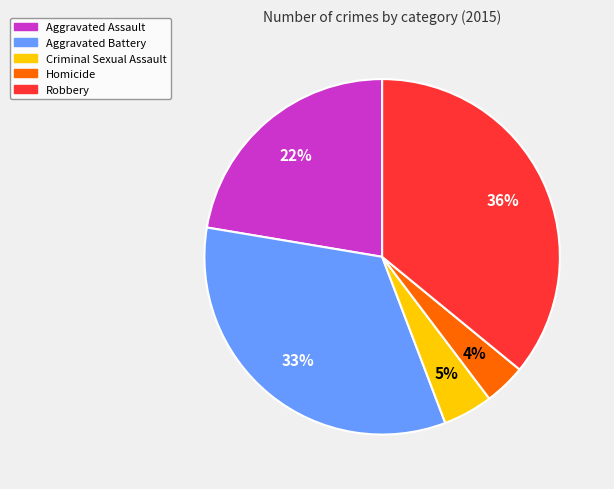

Do Robbery and Aggravated Battery together represent more than half of the pie?

Yes